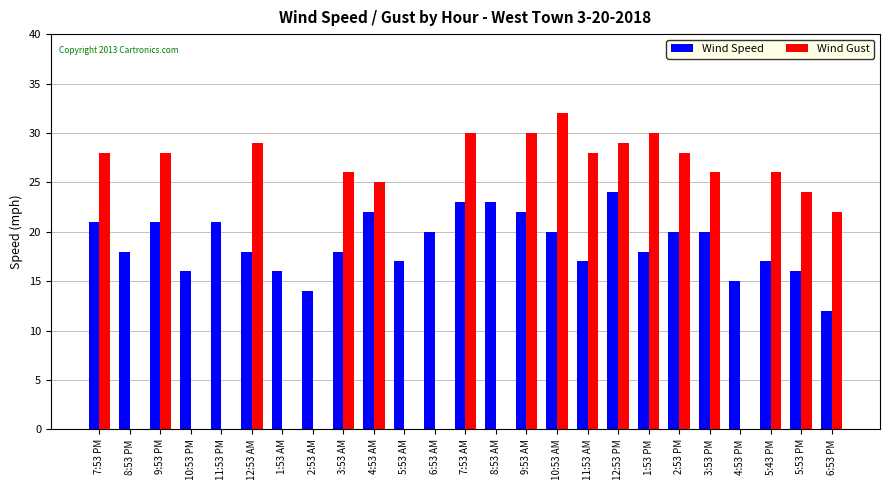

Which series changed the most between 8:53 PM and 2:53 PM?

Wind Gust